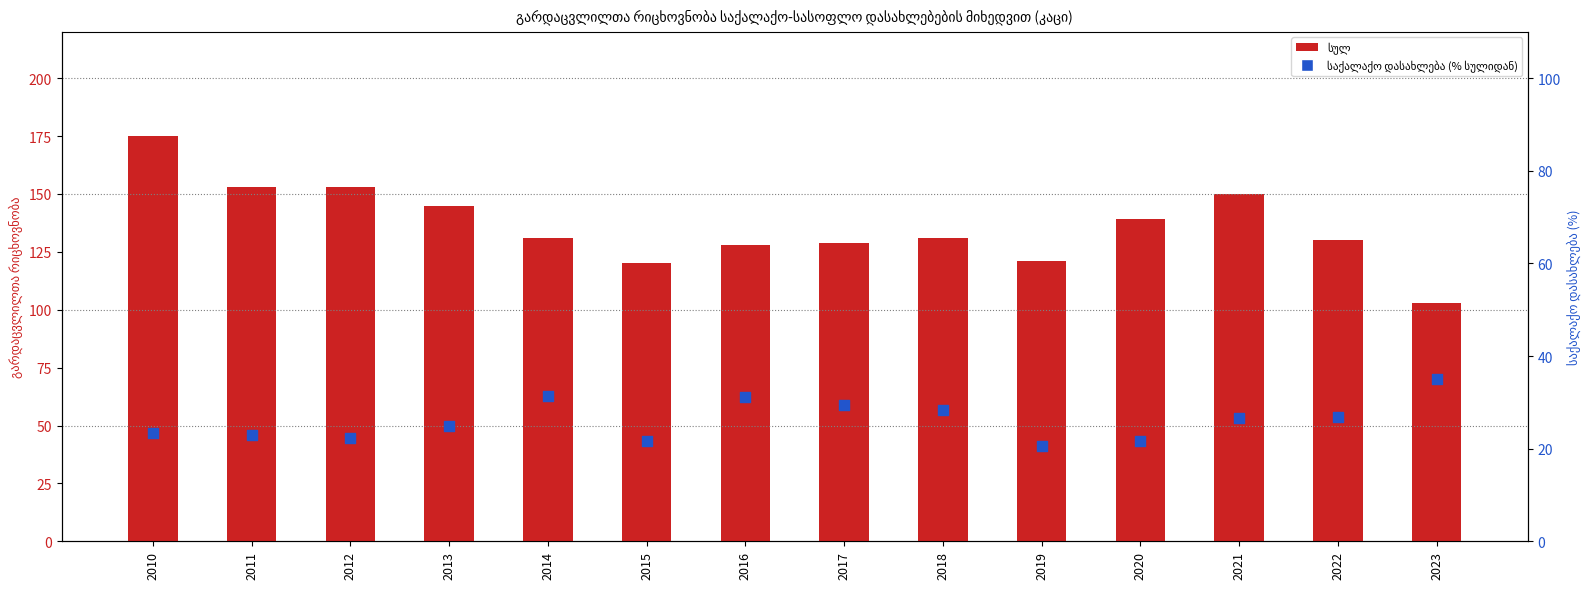

Which series reaches the minimum Y coordinate?

საქალაქო (% სულიდან)